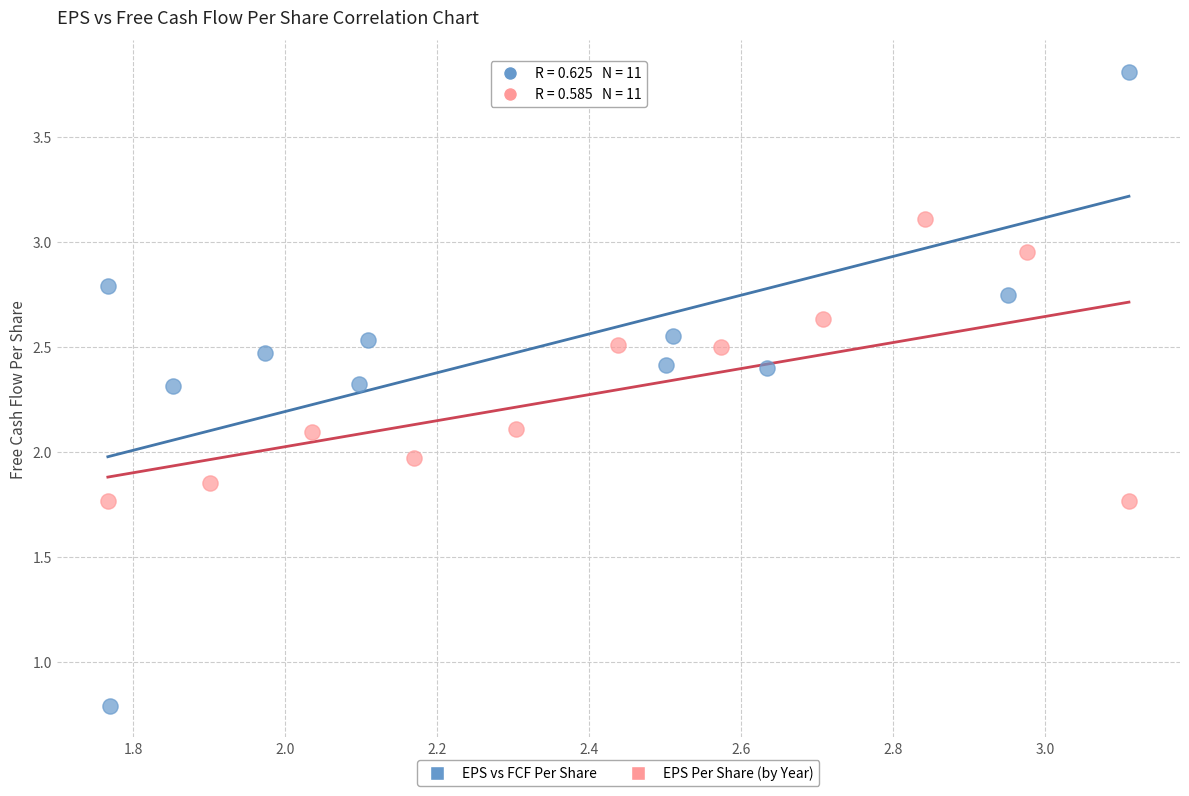

Which series has the largest Y range (max minus min)?

EPS vs FCF Per Share